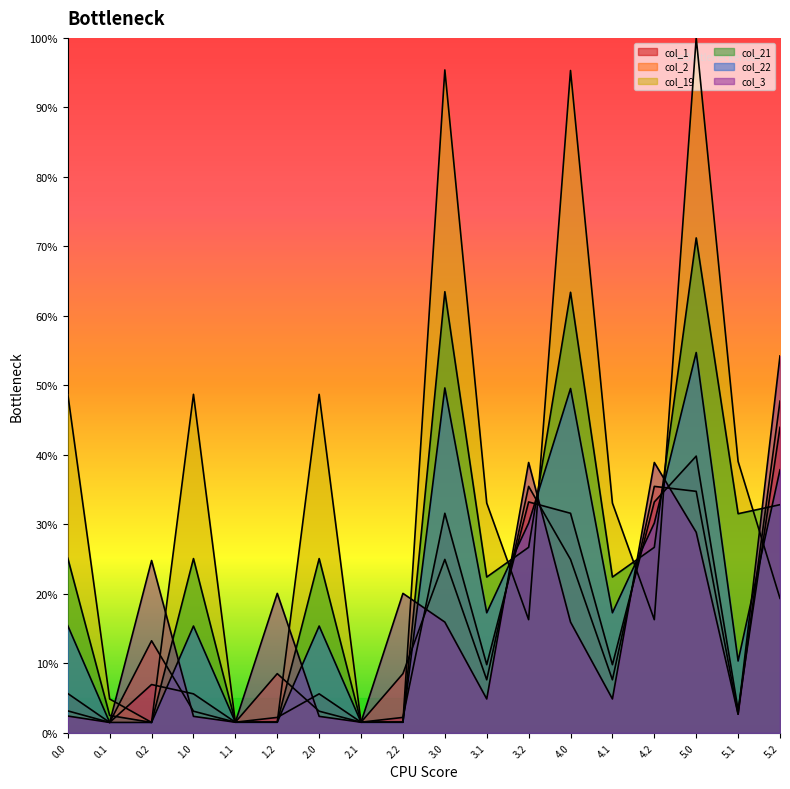

Rank the series by their maximum value, from highest to lowest.

col_19, col_21, col_22, col_3, col_2, col_1